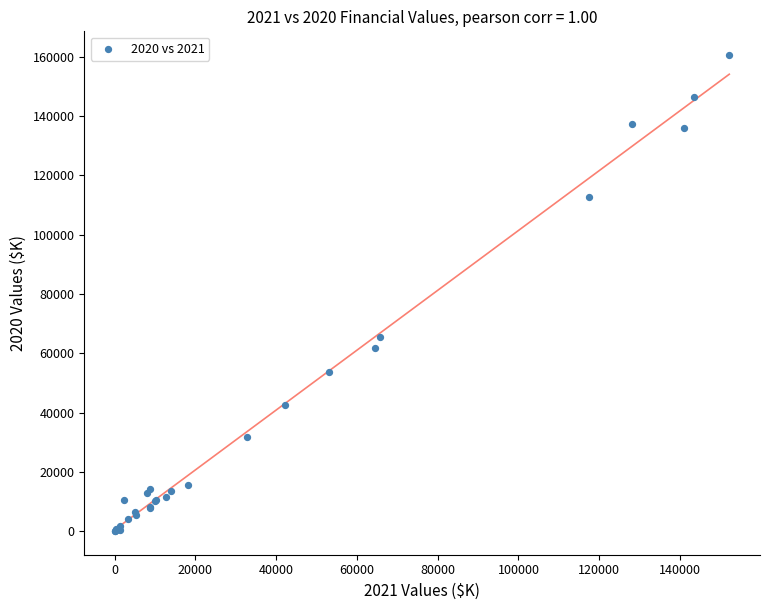

What Y value in the scatter plot is closest to 80321?

65536